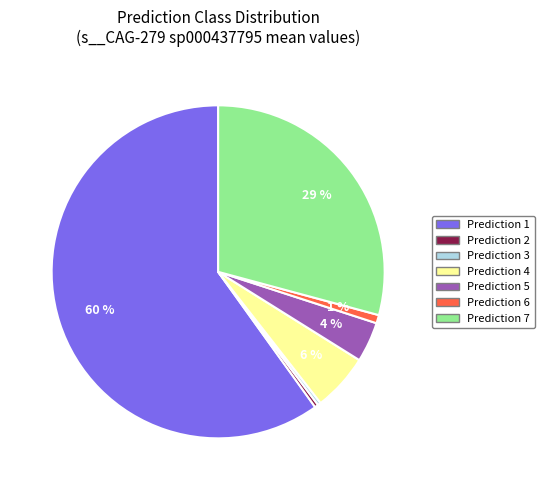

To the nearest percent, what is the difference between the largest and smallest slice percentages?

60%